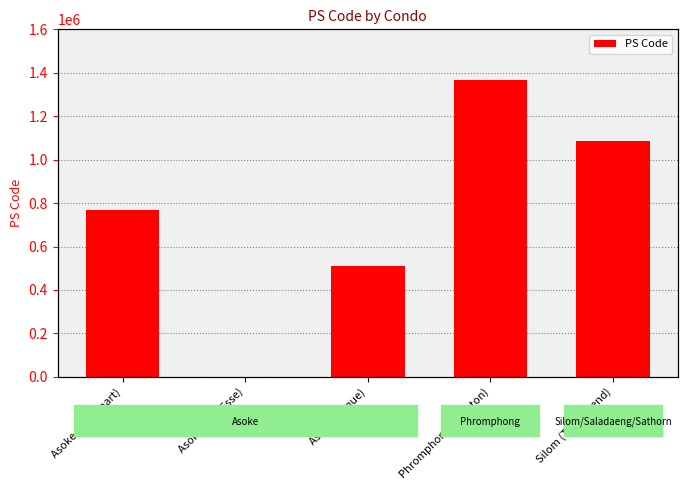

Count the values in the range 509694 to 1085147.

3